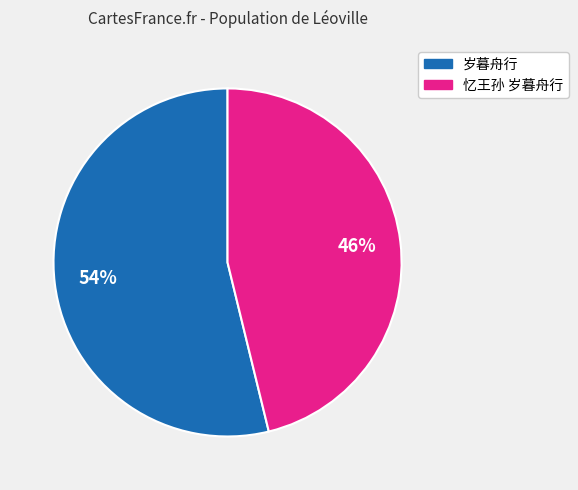

Which category accounts for the majority?

岁暮舟行